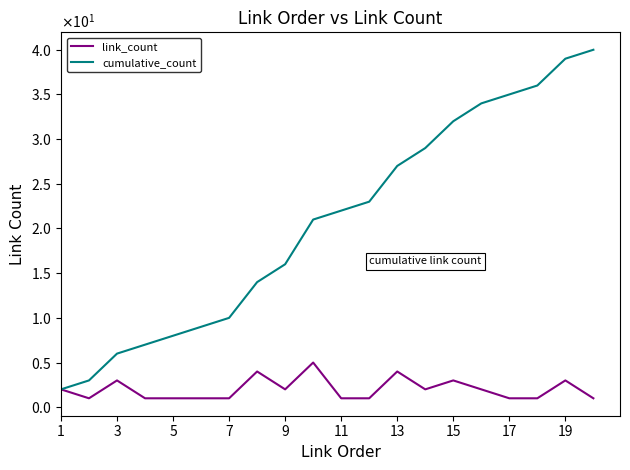

Does the chart have visible grid lines?

No